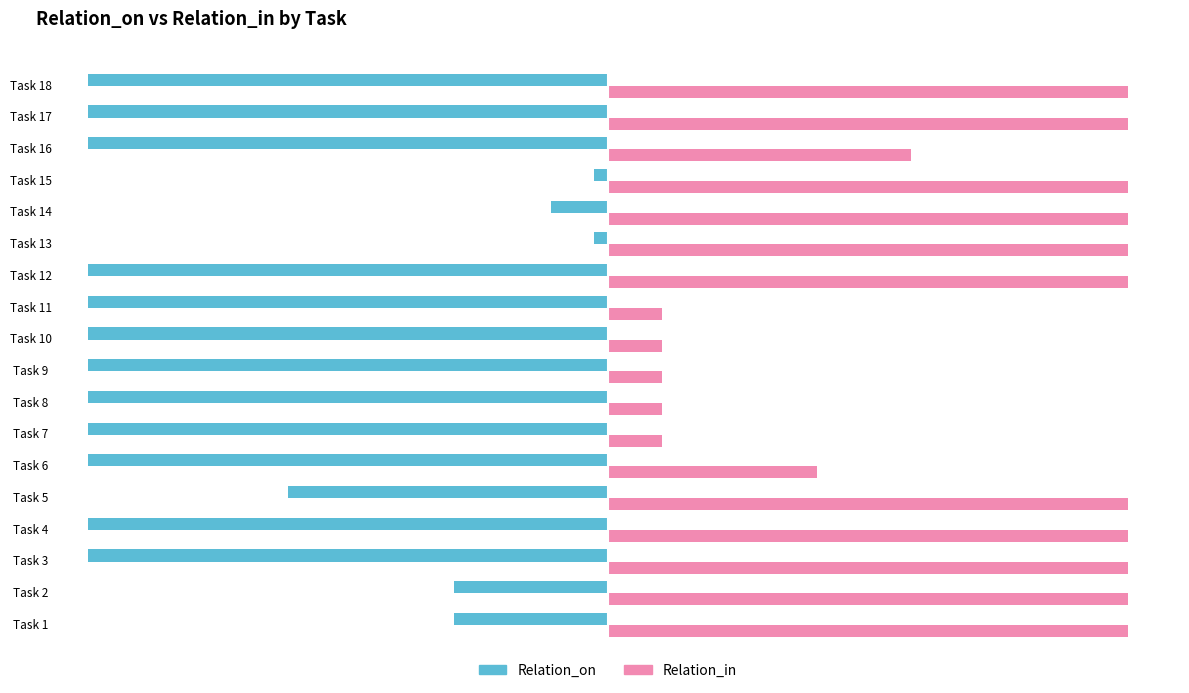

What is the spread (max minus min) of values at Task 11?

201